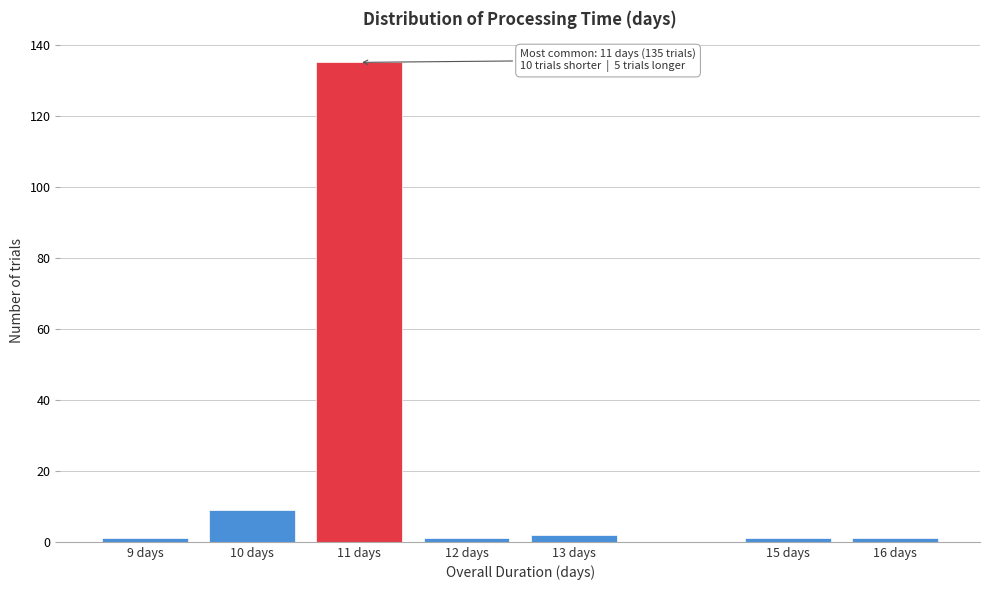

Reading left to right, extract all data points from this chart.

9 days=1	10 days=9	11 days=135	12 days=1	13 days=2	15 days=1	16 days=1